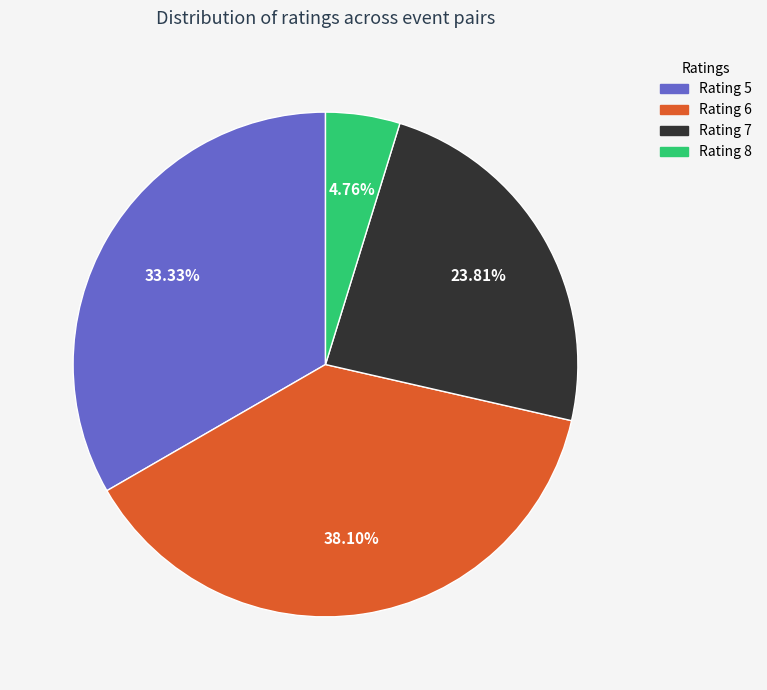

To the nearest percent, what is the difference between the largest and smallest slice percentages?

33%